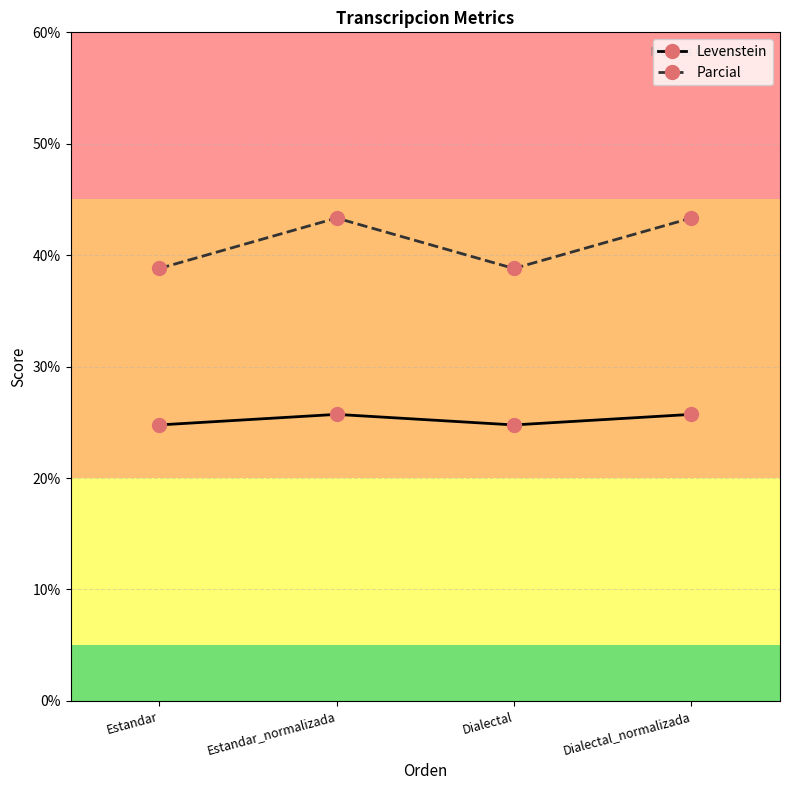

What is the difference between the maximum and second lowest values in the Levenstein series?

0.9